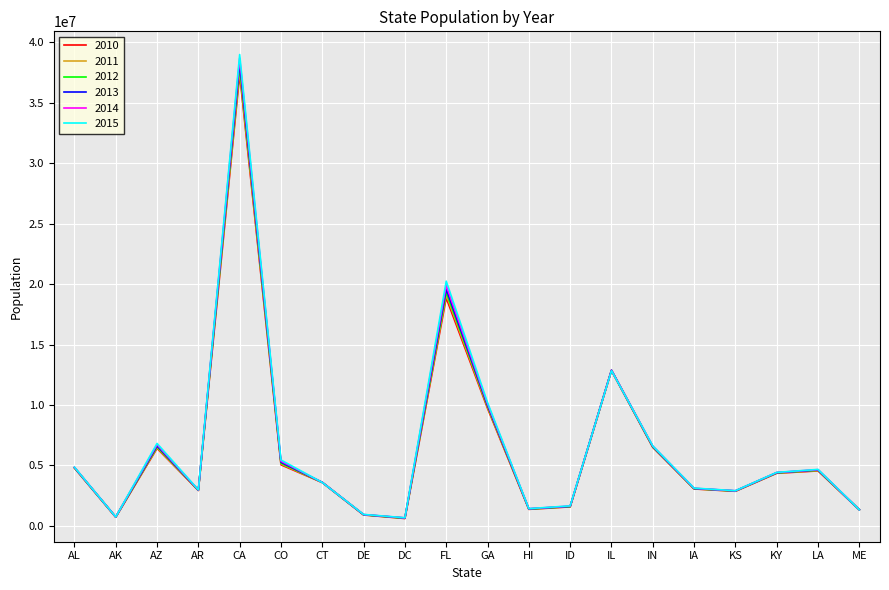

Is it true that 2012 equals 1391820 at HI?

True